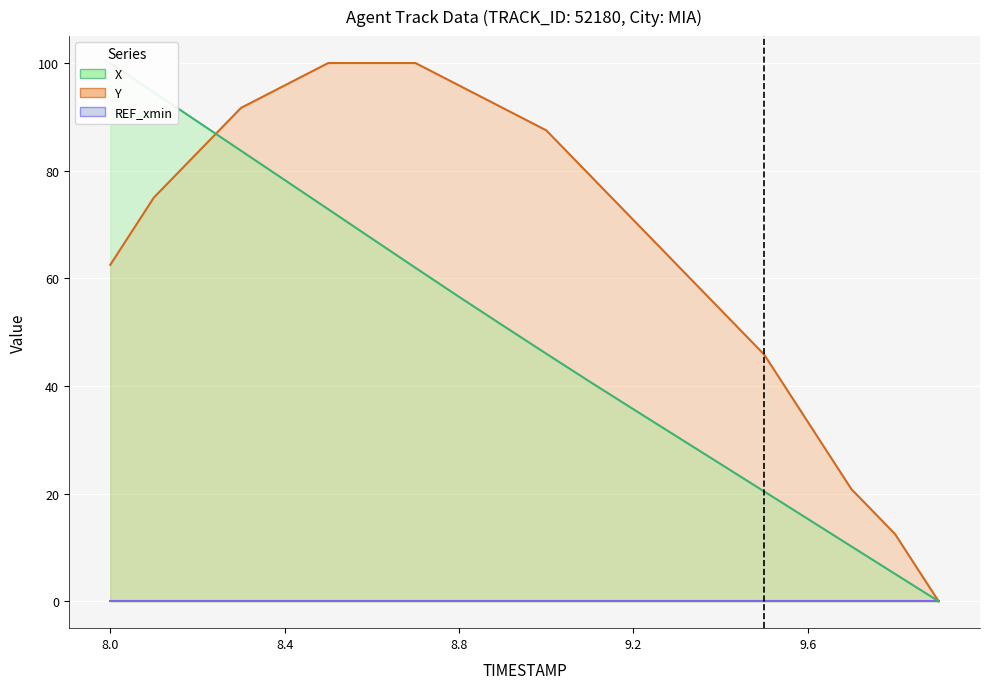

At how many categories does at least one series exceed 50?

15